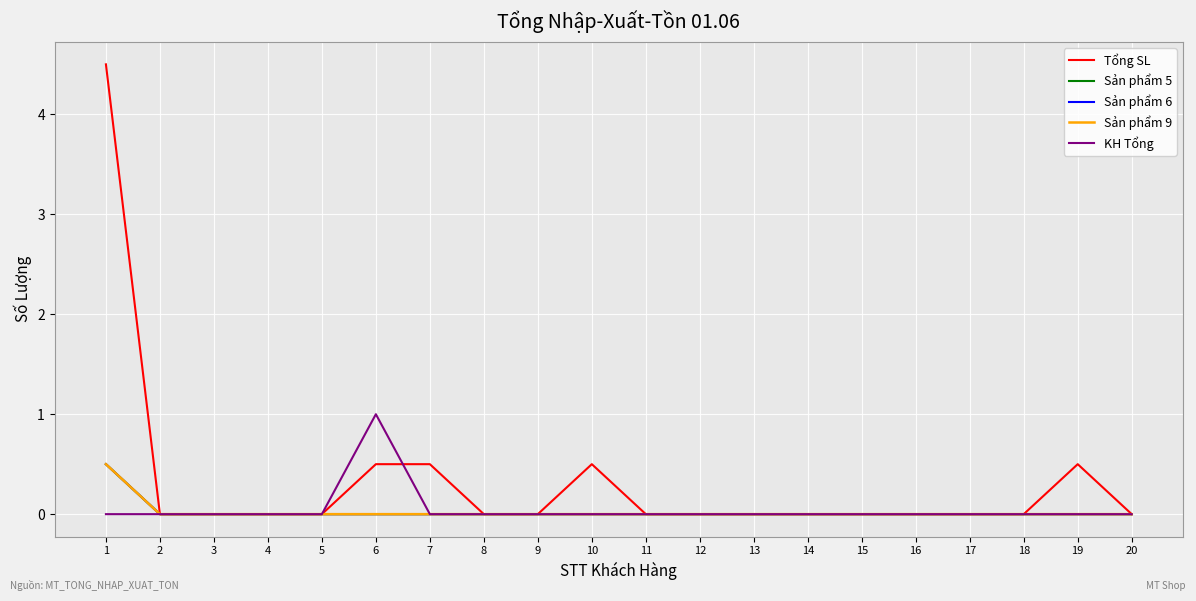

True or false: Sản phẩm 5 has a value of 0.2 at 13.

False